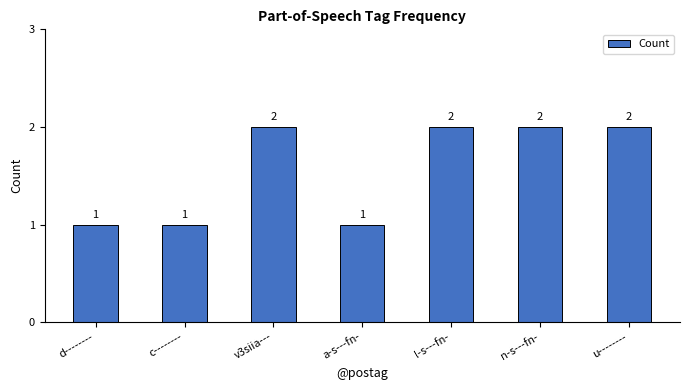

The value at u-------- is 2. True or false?

True